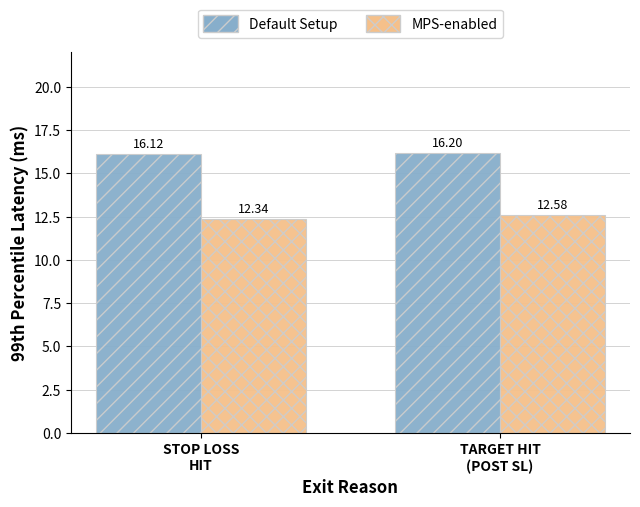

How many bars are there in total?

4